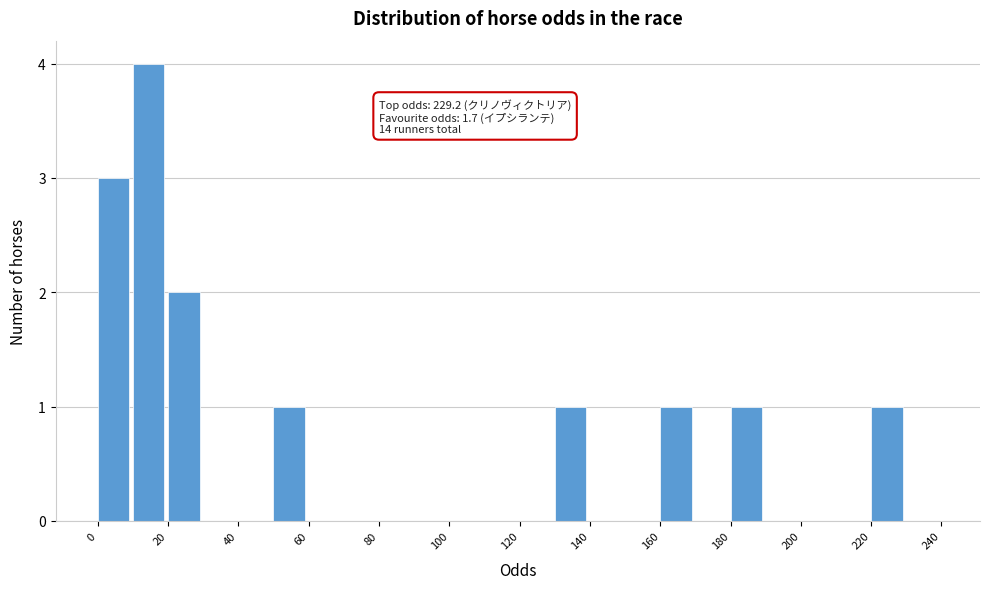

Over which range of the x-axis is the bar tallest?

10 to 20